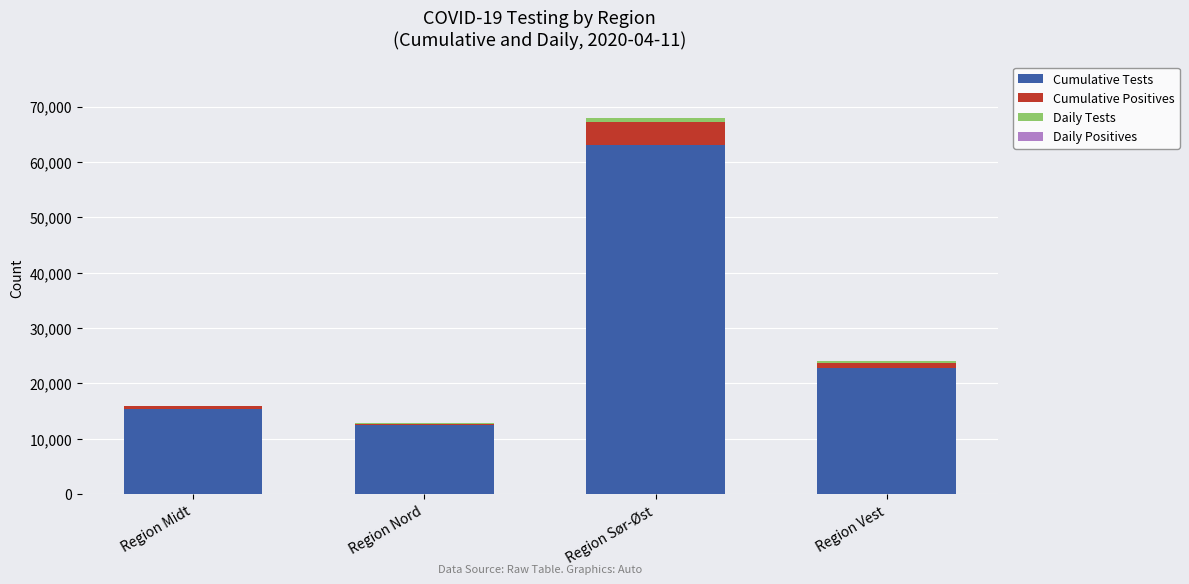

At which category is the sum across all series the highest?

Region Sør-Øst